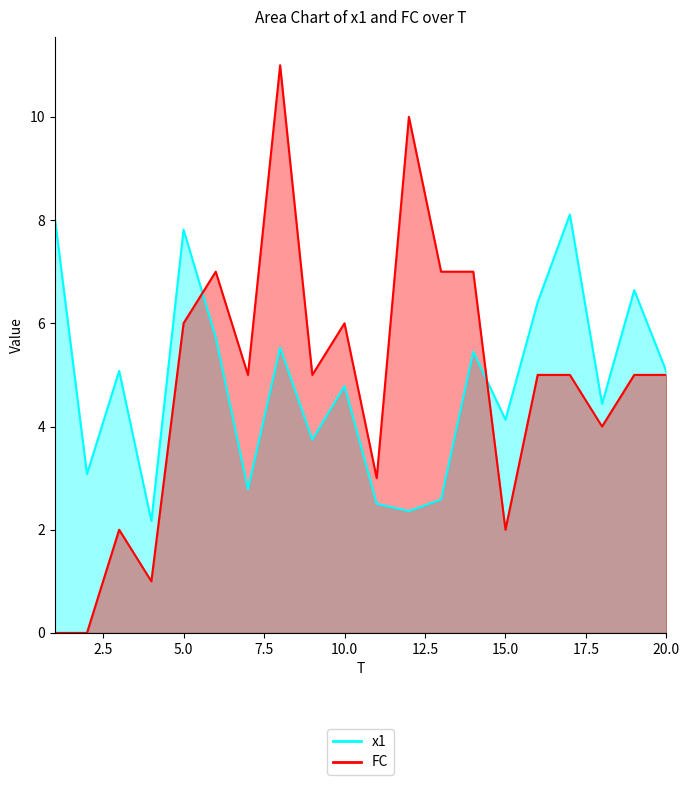

The value of FC at 10 is 6.0. True or false?

True